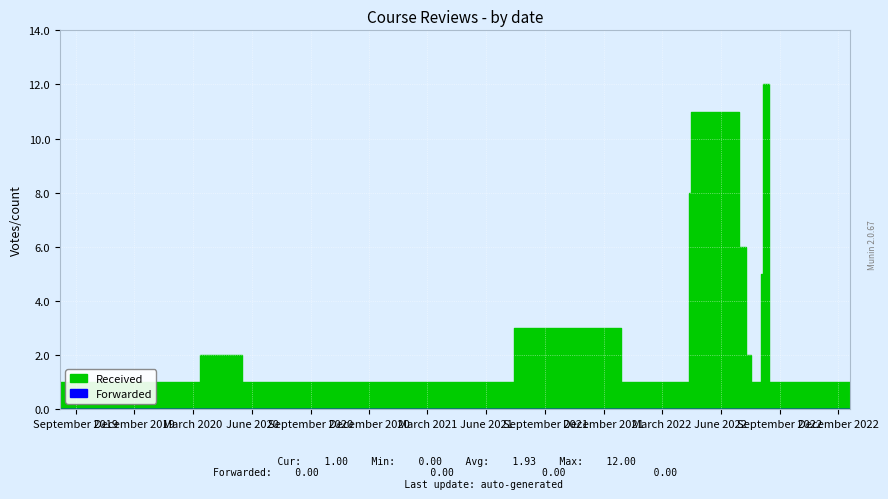

What is the greatest value displayed?

12